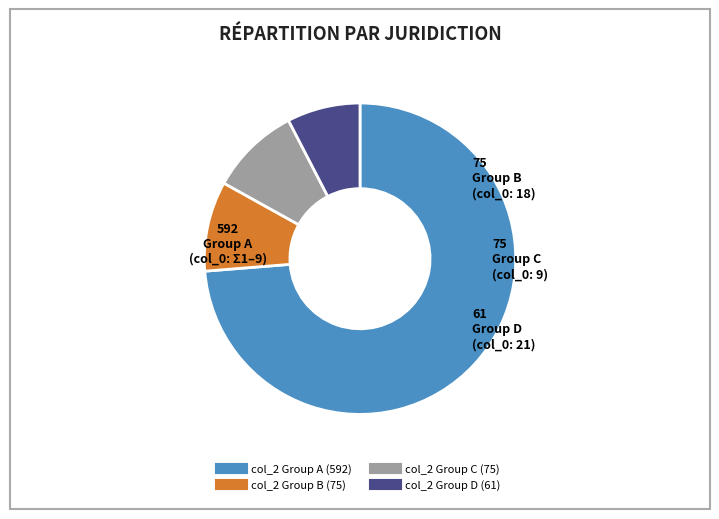

Is there any slice that represents more than half of the pie?

Yes